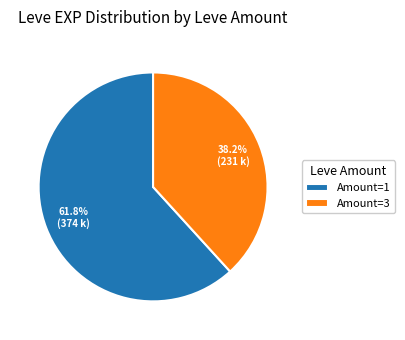

Is there a majority slice in this chart?

Yes